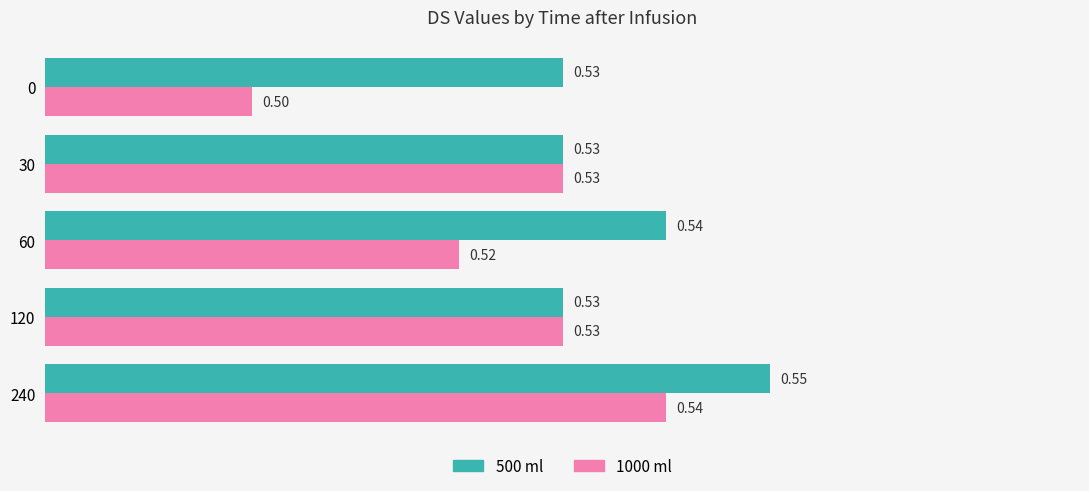

Rank the series by their average value, from lowest to highest.

1000 ml, 500 ml